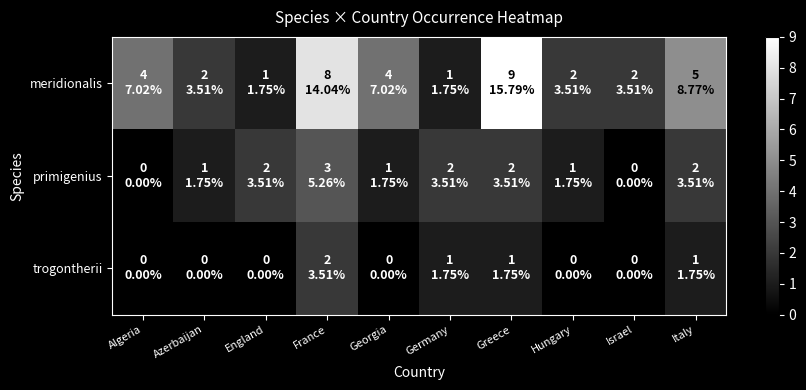

Rank the series by their average value, from lowest to highest.

trogontherii, primigenius, meridionalis